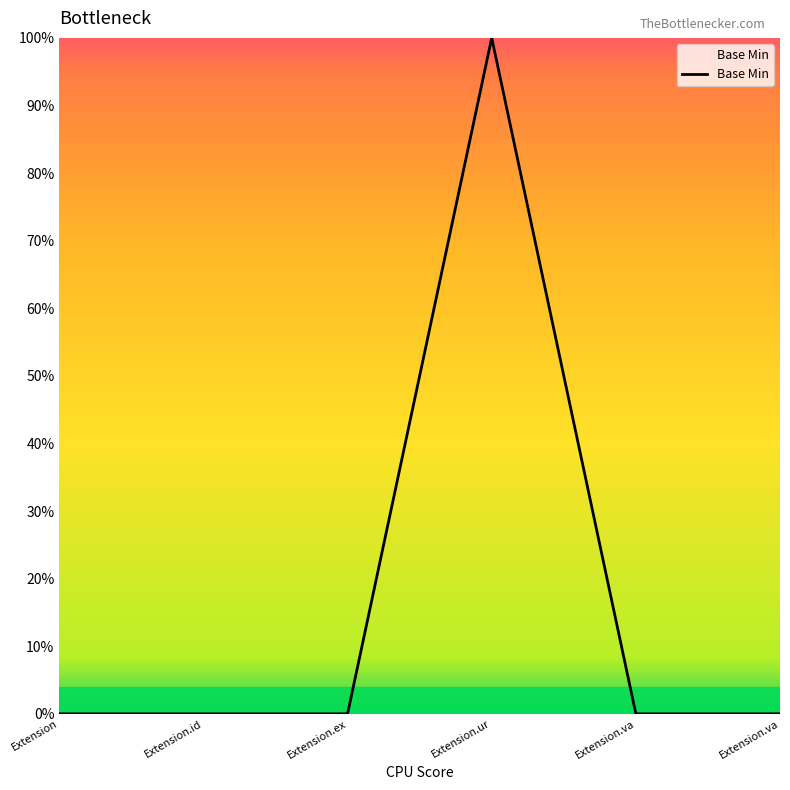

Which category has the highest value across all series?

Extension.ur